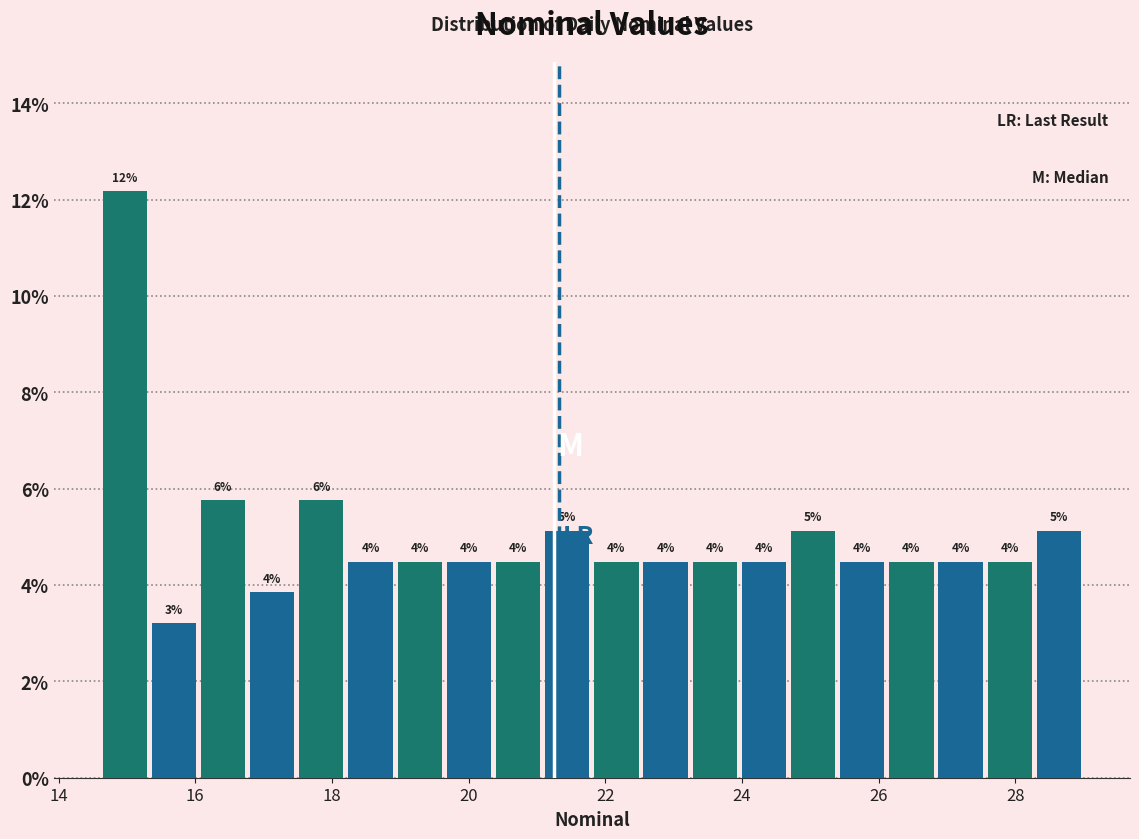

Read against the x-axis, roughly where is the centre of the tallest bar?

15.0